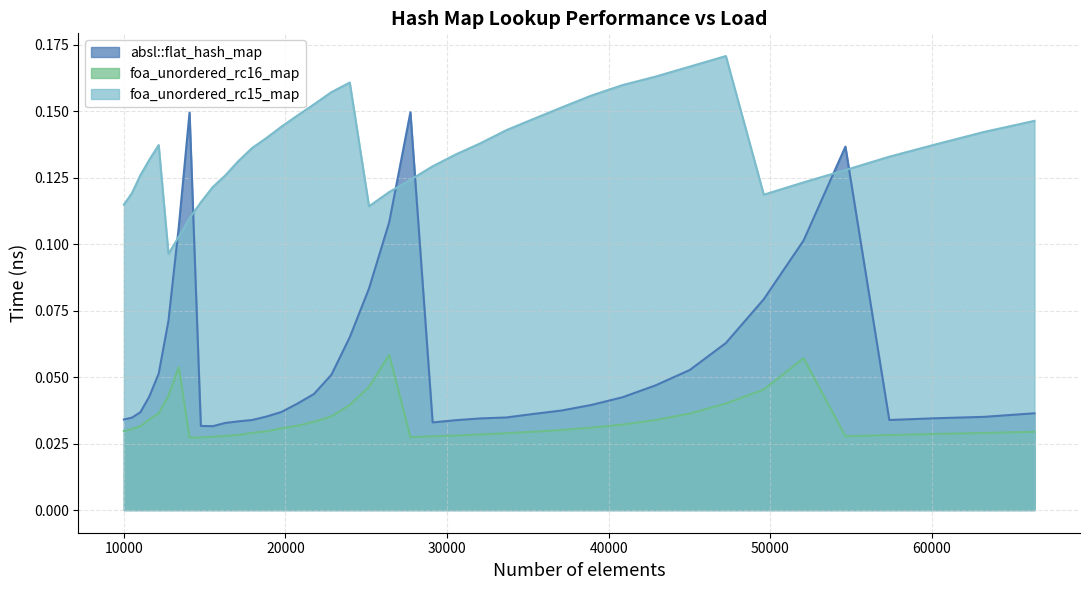

At which category is the sum across all series the highest?

27733